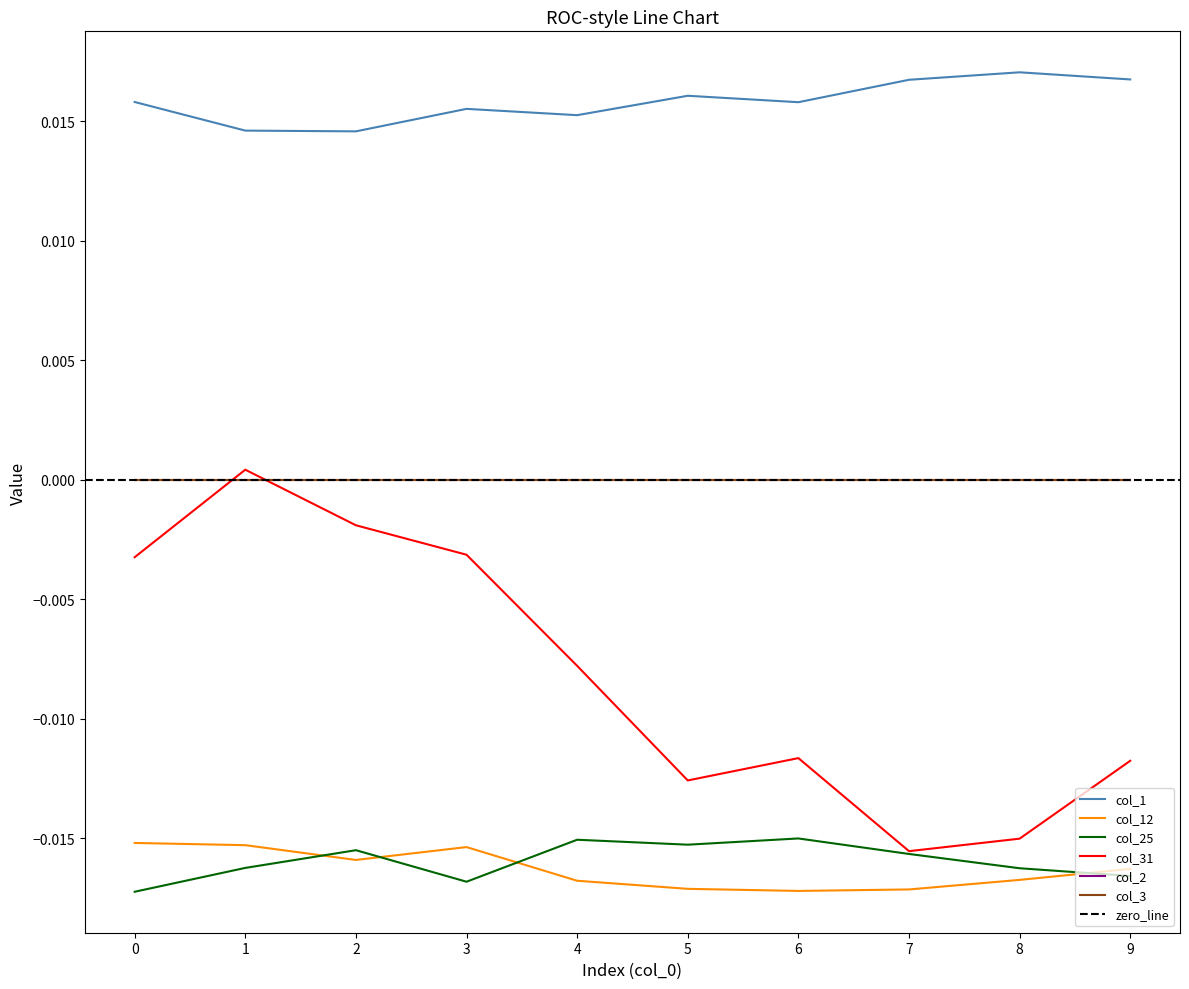

How many data points does each series have?

10